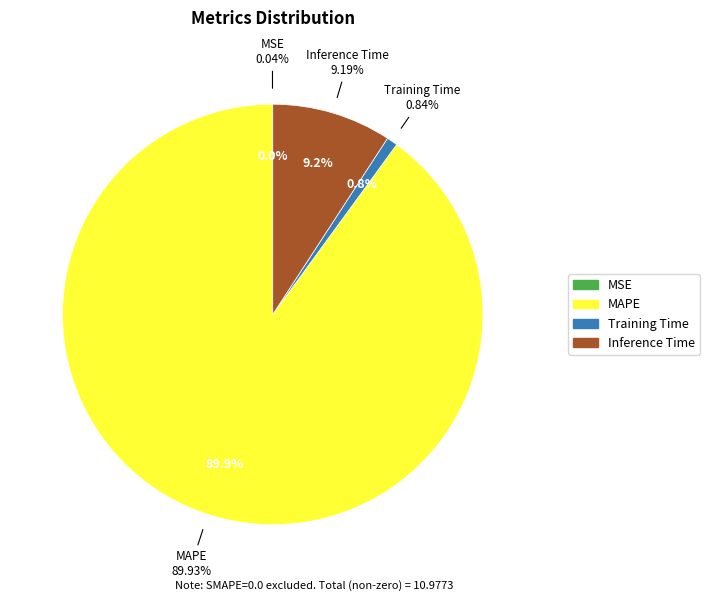

Is the sum of Inference Time and SMAPE greater than half?

No